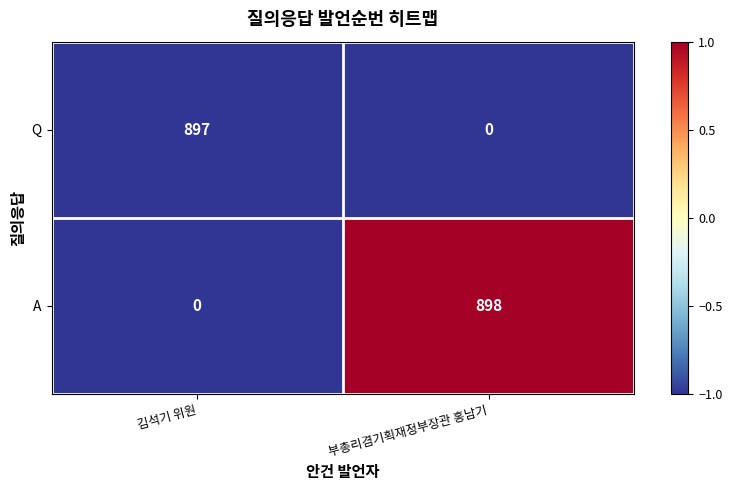

The A series shows 500 at 김석기 위원. True or false?

False